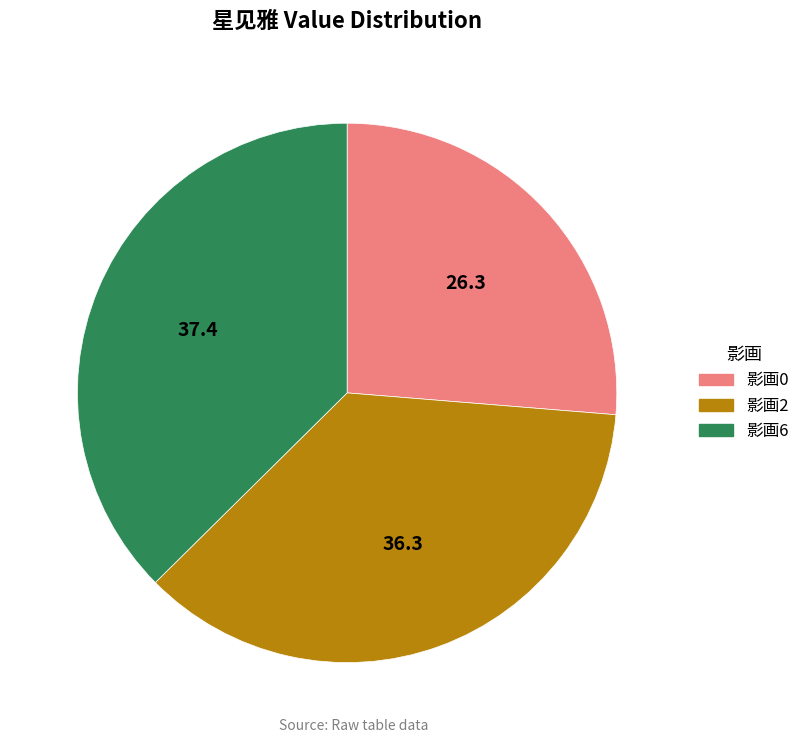

How many segments does this pie chart have?

3